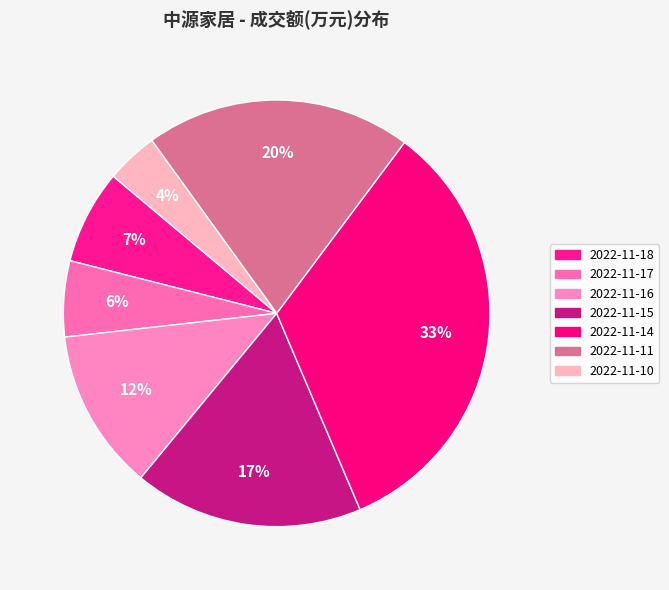

Approximately how many times larger is the value at 2022-11-18 compared to 2022-11-17?

1.2